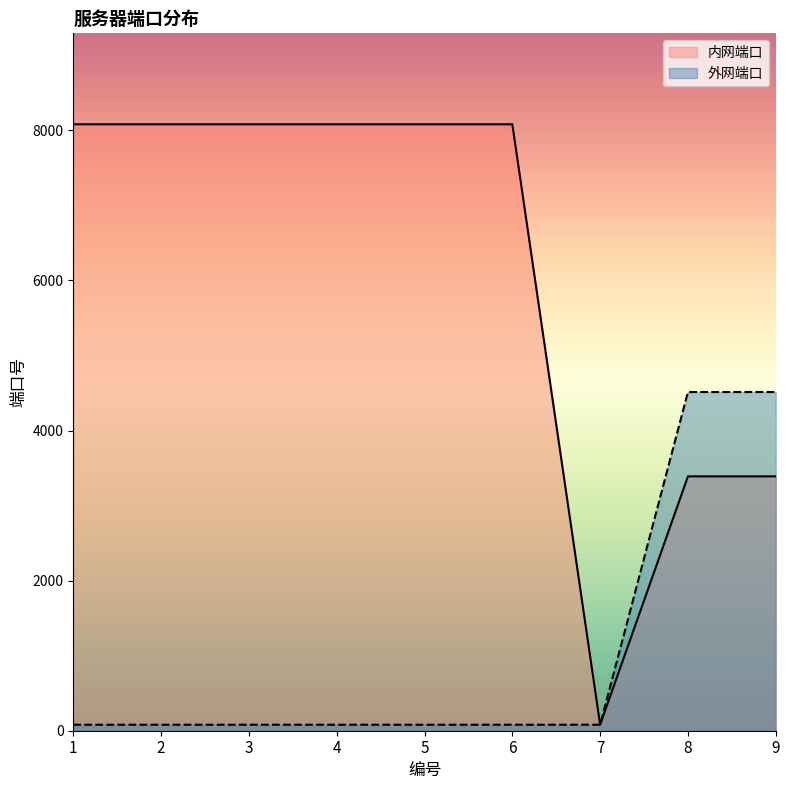

Which series has the largest total across all categories?

内网端口